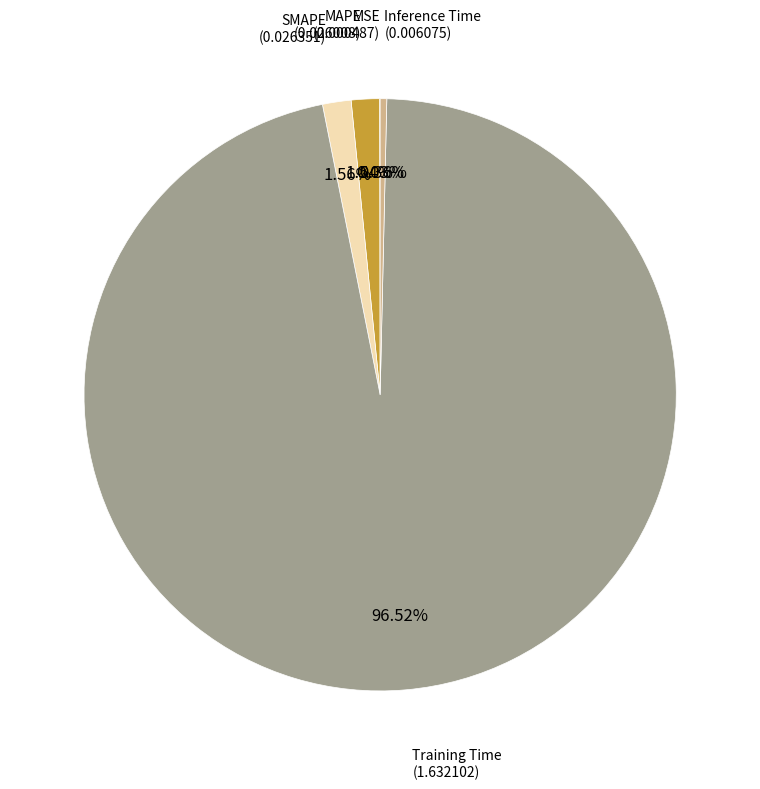

Does any single category account for the majority?

Yes